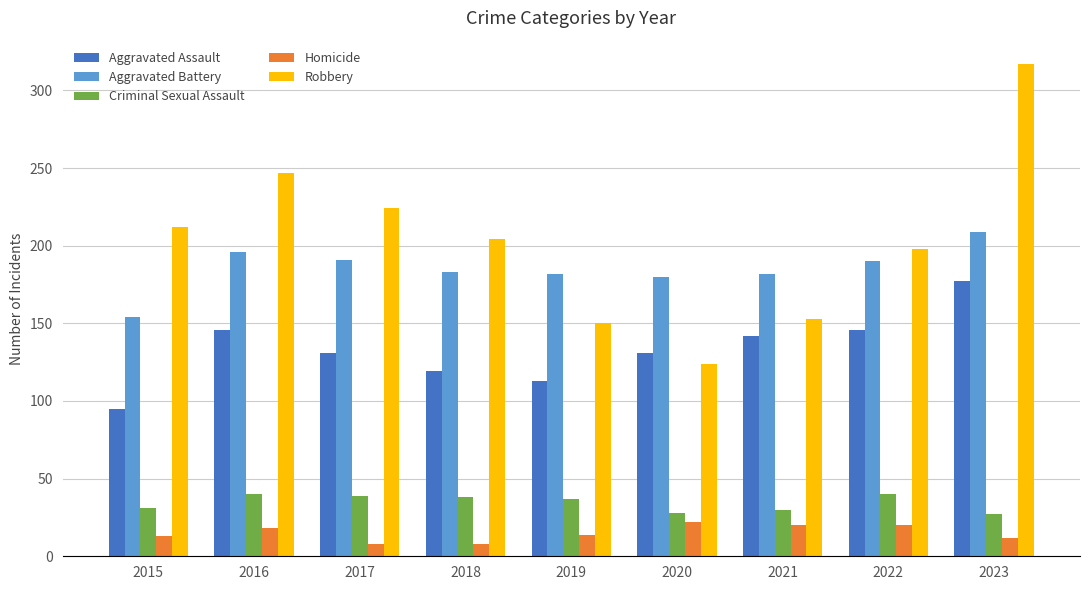

Does the chart contain stacked bars?

No